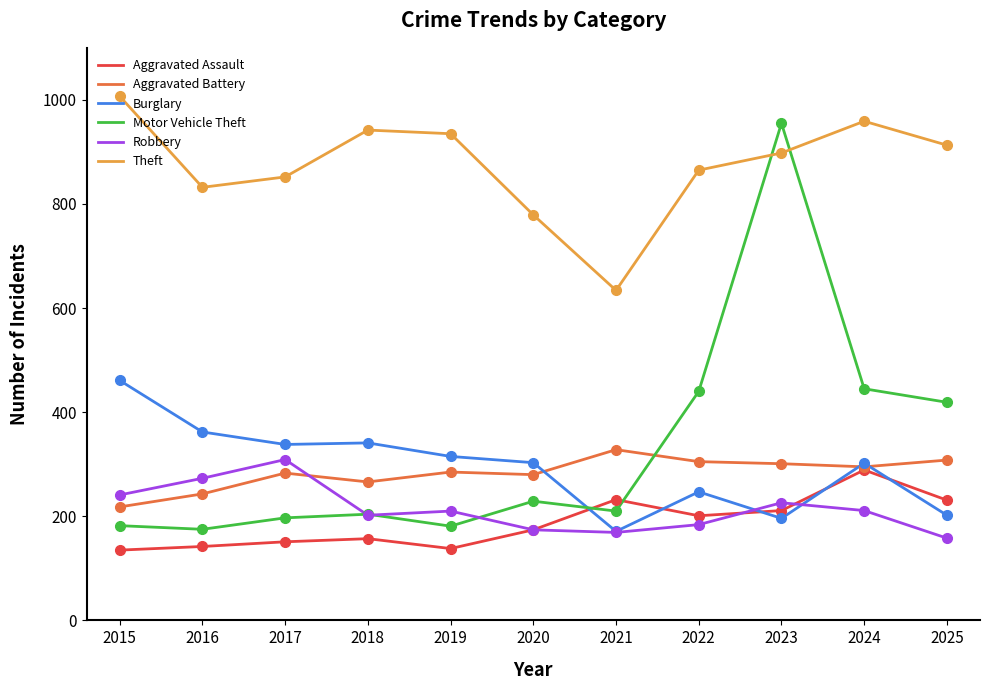

What value does the Robbery series have at 2017?

309